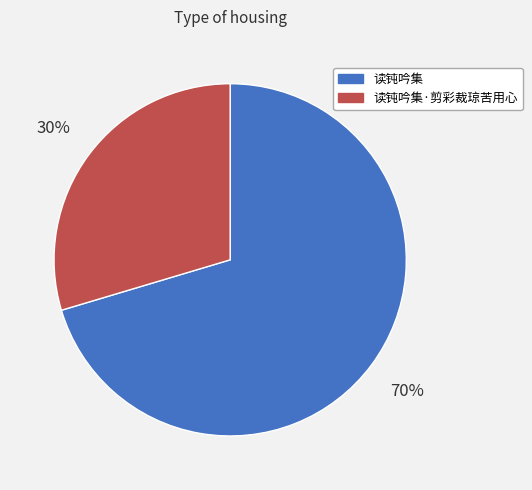

To the nearest percent, what is the combined percentage of 读钝吟集·剪彩裁琼苦用心 and 读钝吟集?

100%